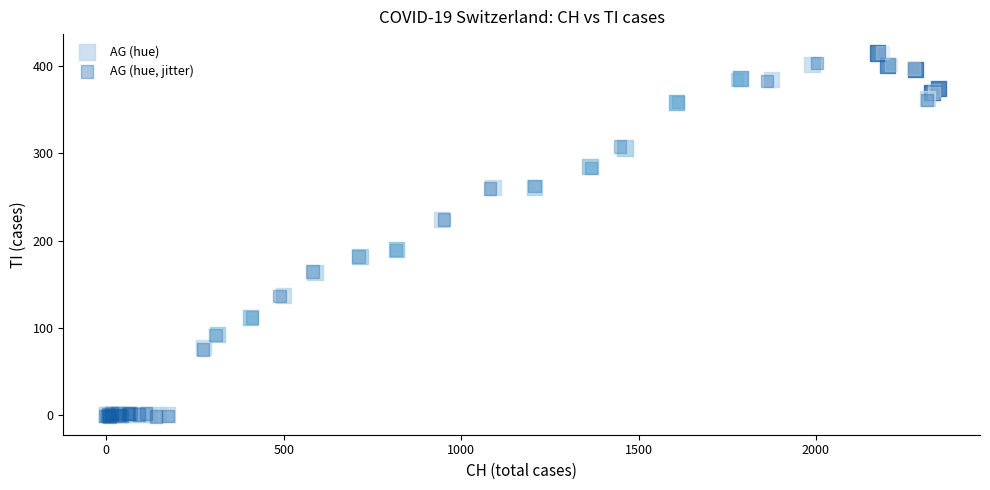

Which series has the largest Y range (max minus min)?

AG (hue, jitter)